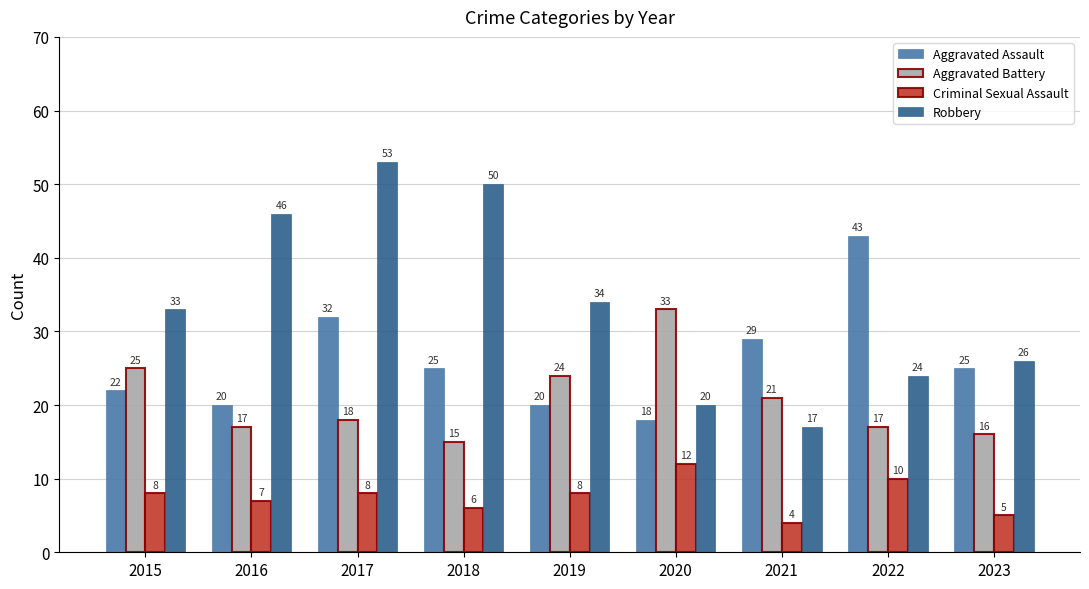

The Criminal Sexual Assault series shows 8 at 2020. True or false?

False